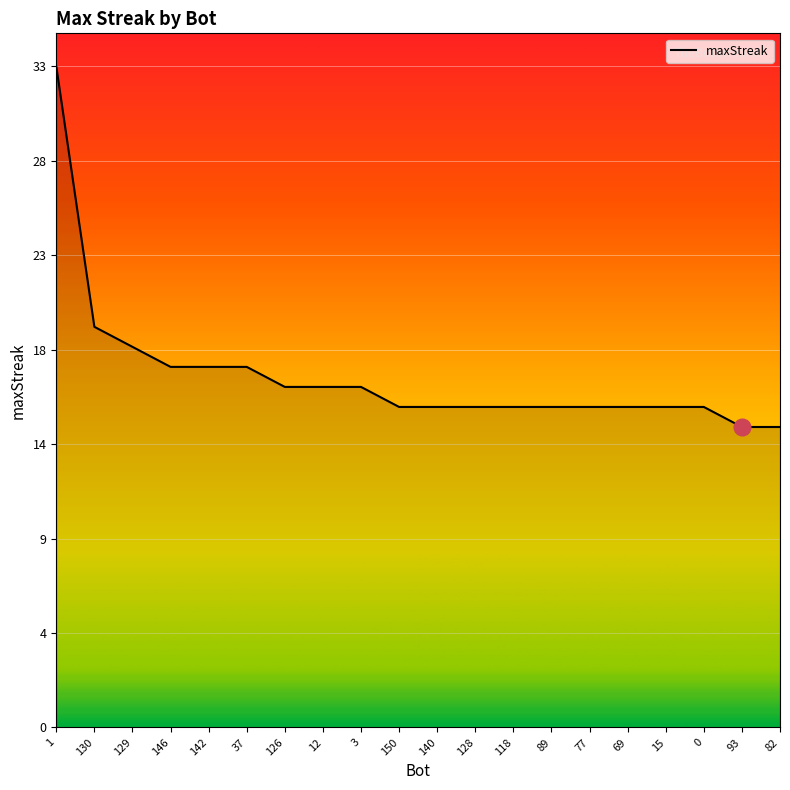

What is the difference between the maximum and minimum values?

18